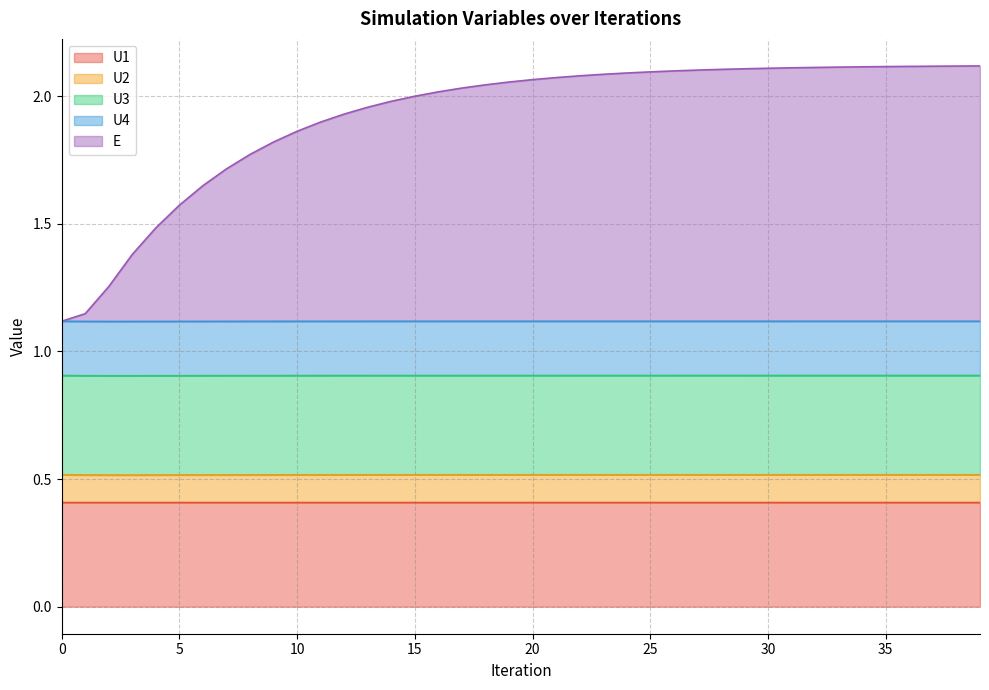

What is the minimum value shown in the chart?

0.4